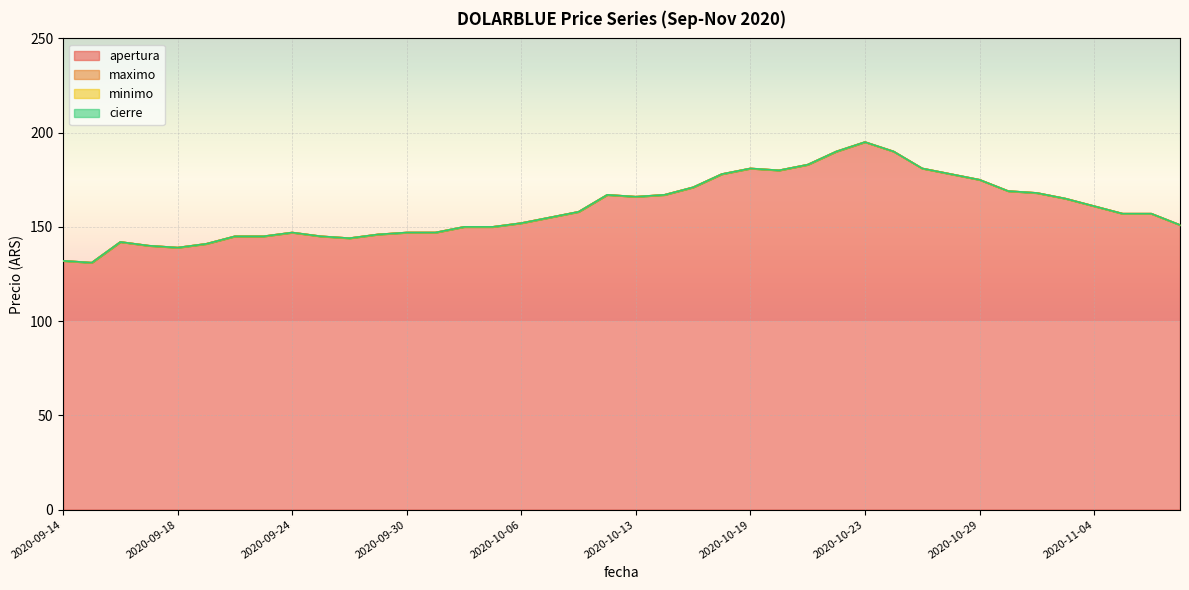

What is the greatest value displayed?

195